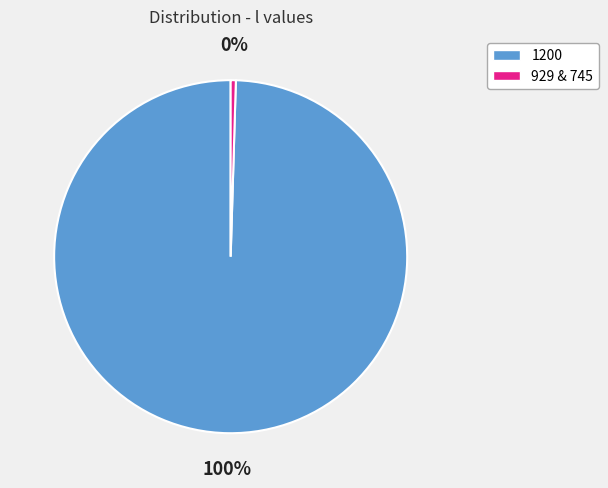

To the nearest percent, what is the average slice percentage?

50%